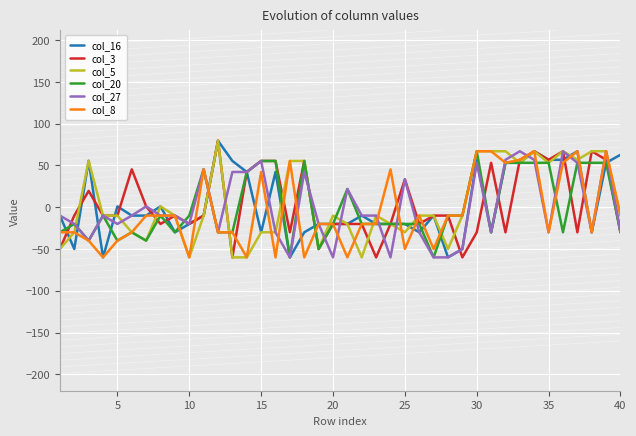

What is the minimum value shown in the chart?

-60.0